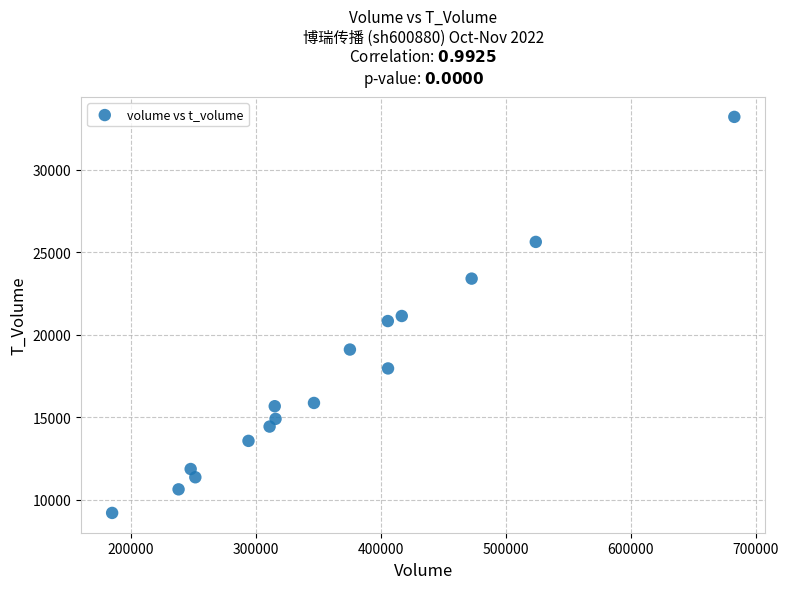

What is the range of X values (max minus min)?

497947